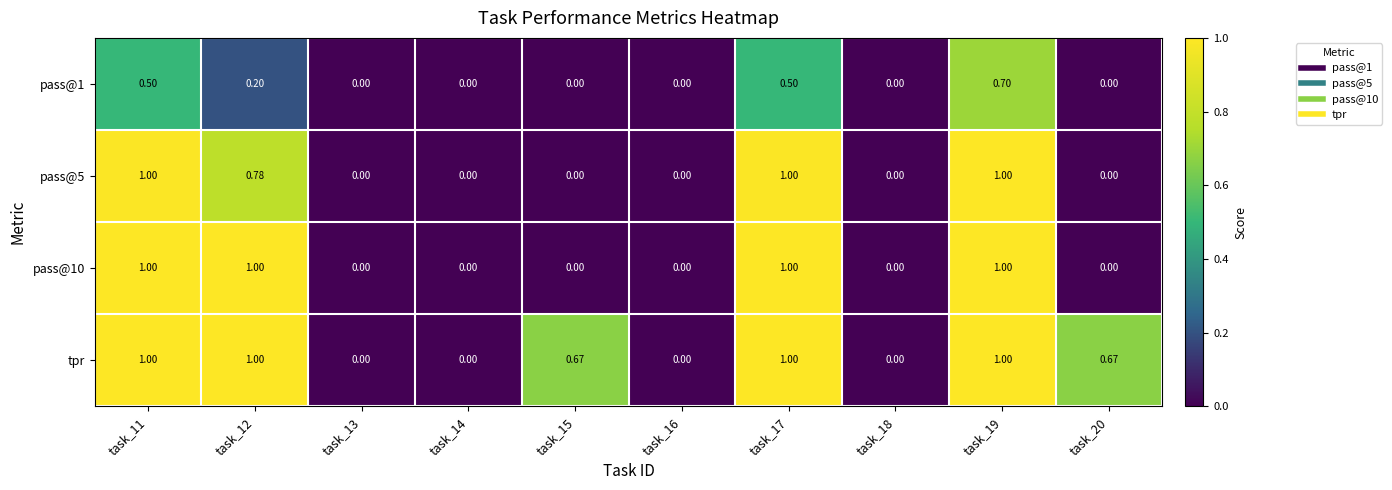

At which category is the sum across all series the highest?

task_19